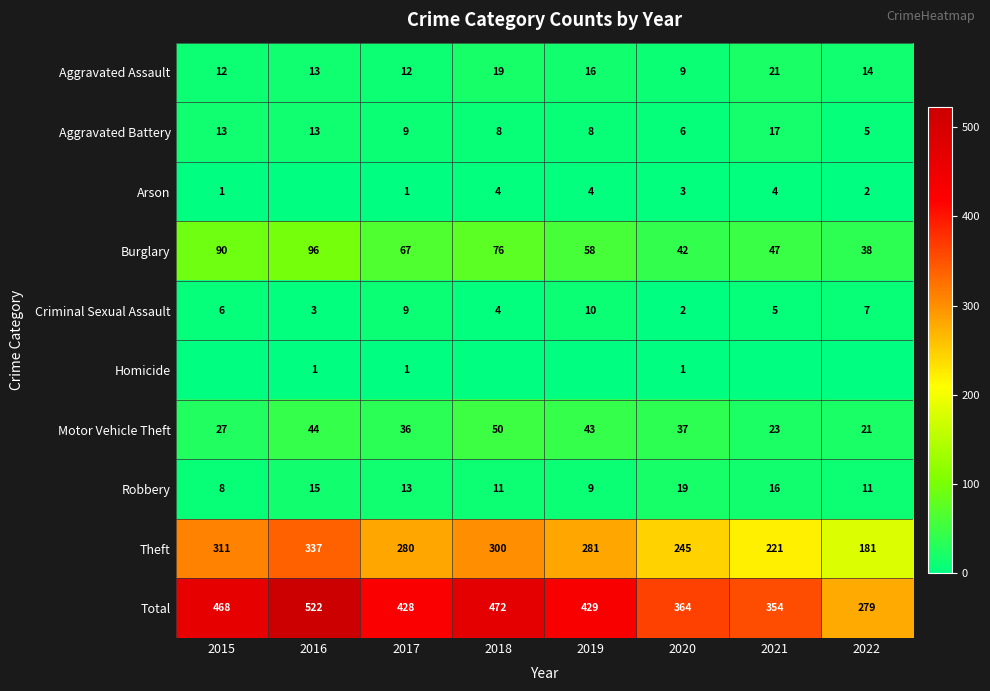

What is the difference between the highest and lowest values at 2022?

279